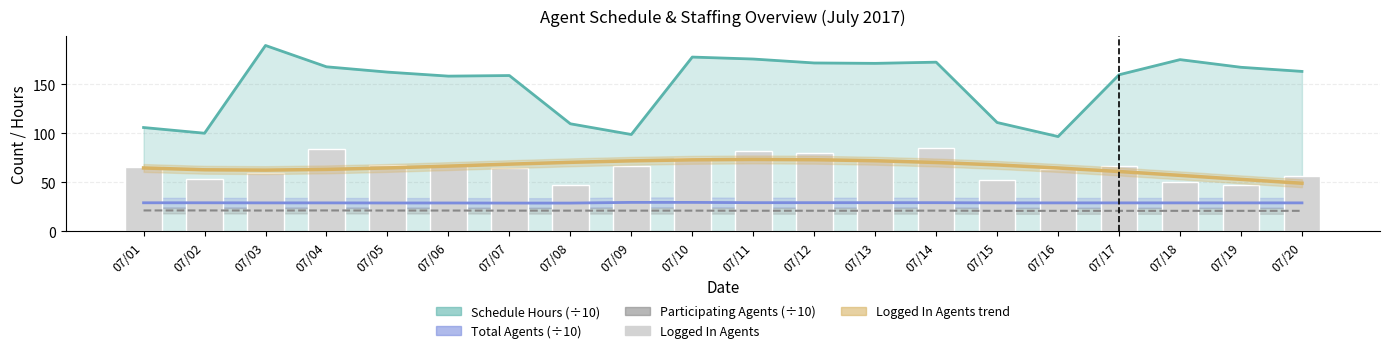

The value at 07/10 is 75. True or false?

True